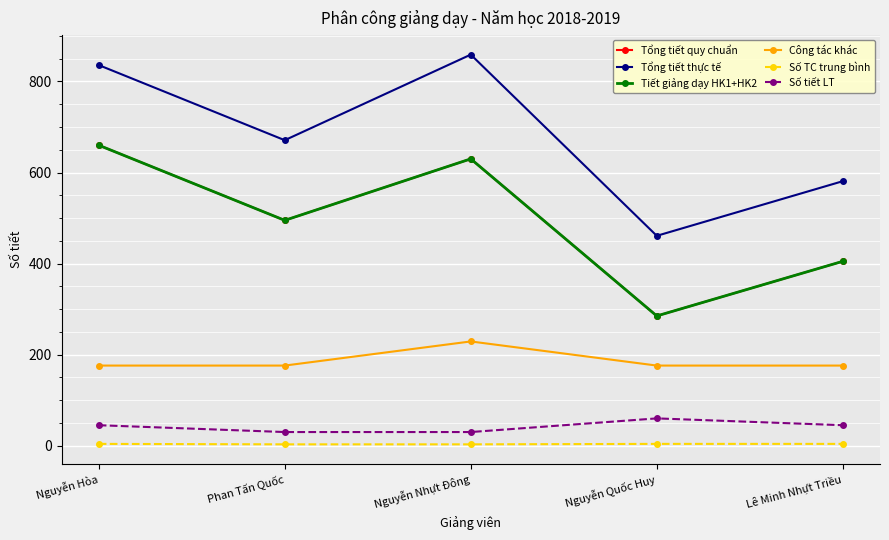

Is this an area chart (filled region under the line)?

No